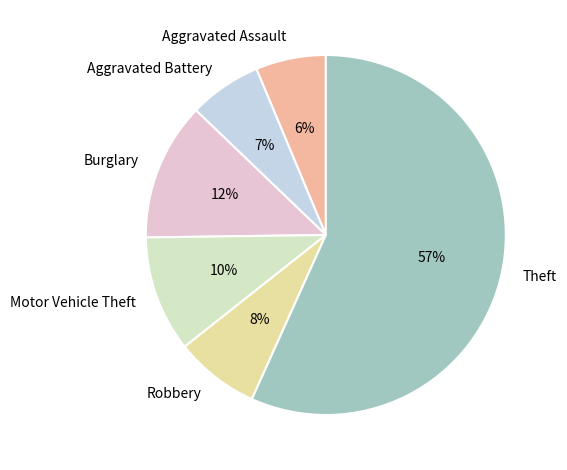

Does Motor Vehicle Theft represent more than half of the total?

No